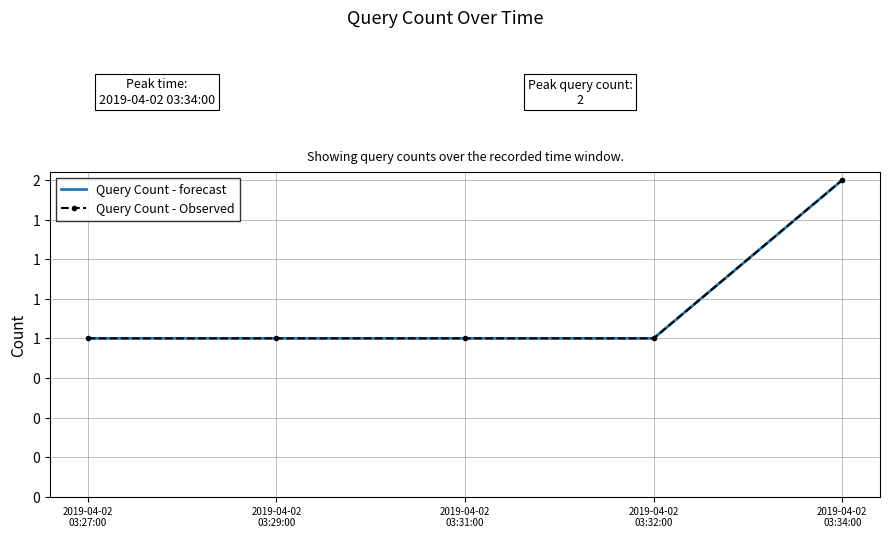

Reading left to right, transcribe all the data shown in this chart.

Query Count - forecast: 1	1	1	1	2
Query Count - Observed: 1	1	1	1	2